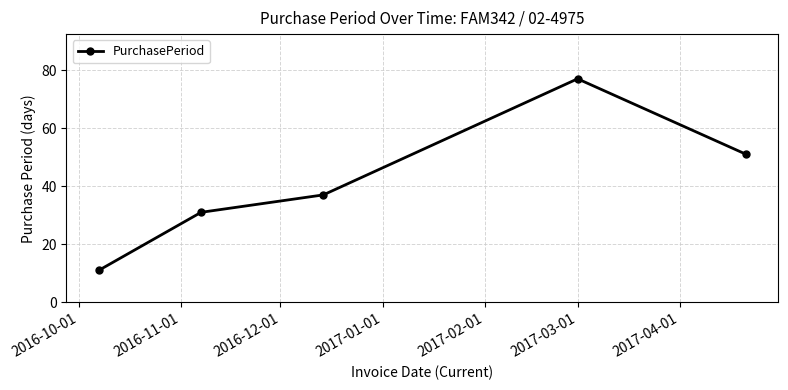

True or false: the data has more than 0 interior local peaks.

True